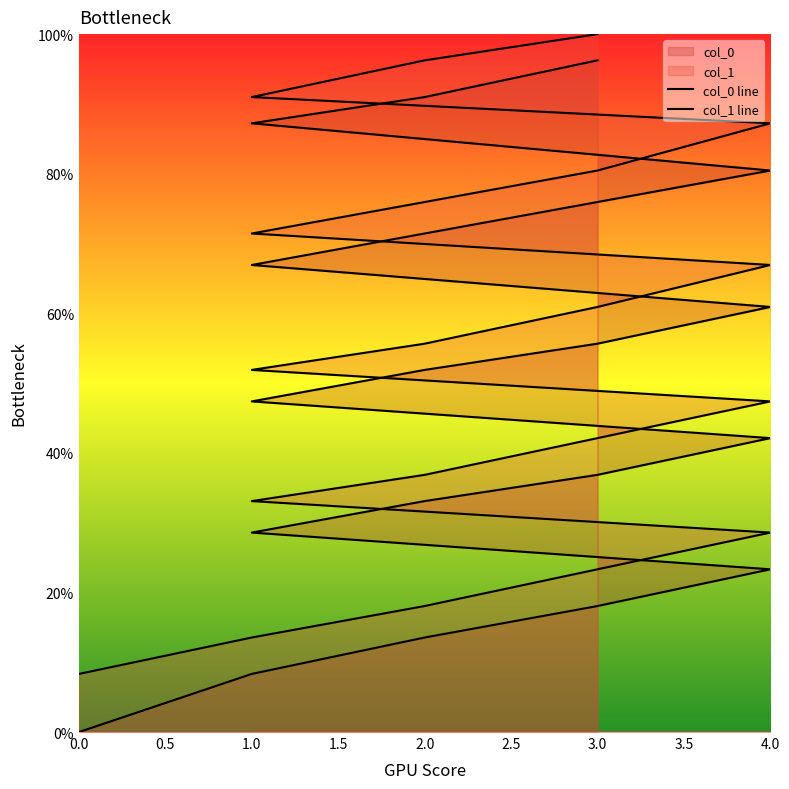

True or false: col_0 line has more than 0 interior local peaks.

False